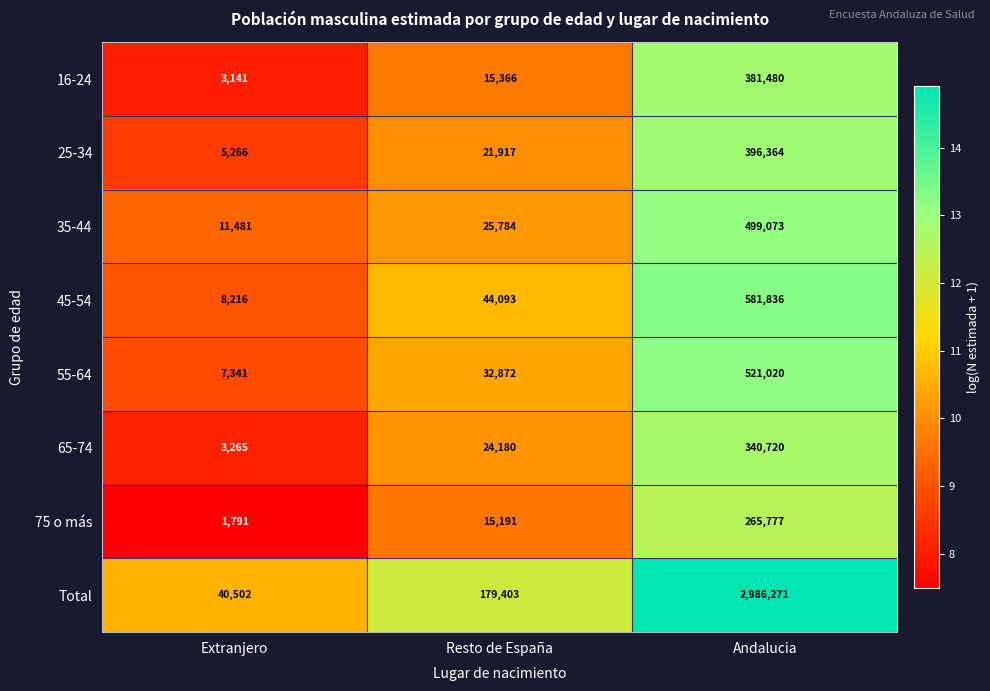

The value of 75 o más at Extranjero is 1791. True or false?

True